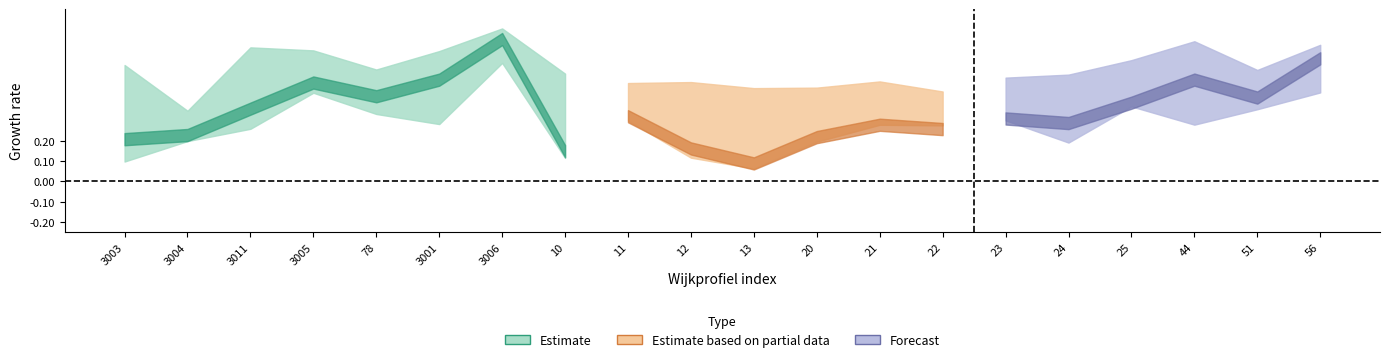

How many aggv20a values are between 0 and 1?

20